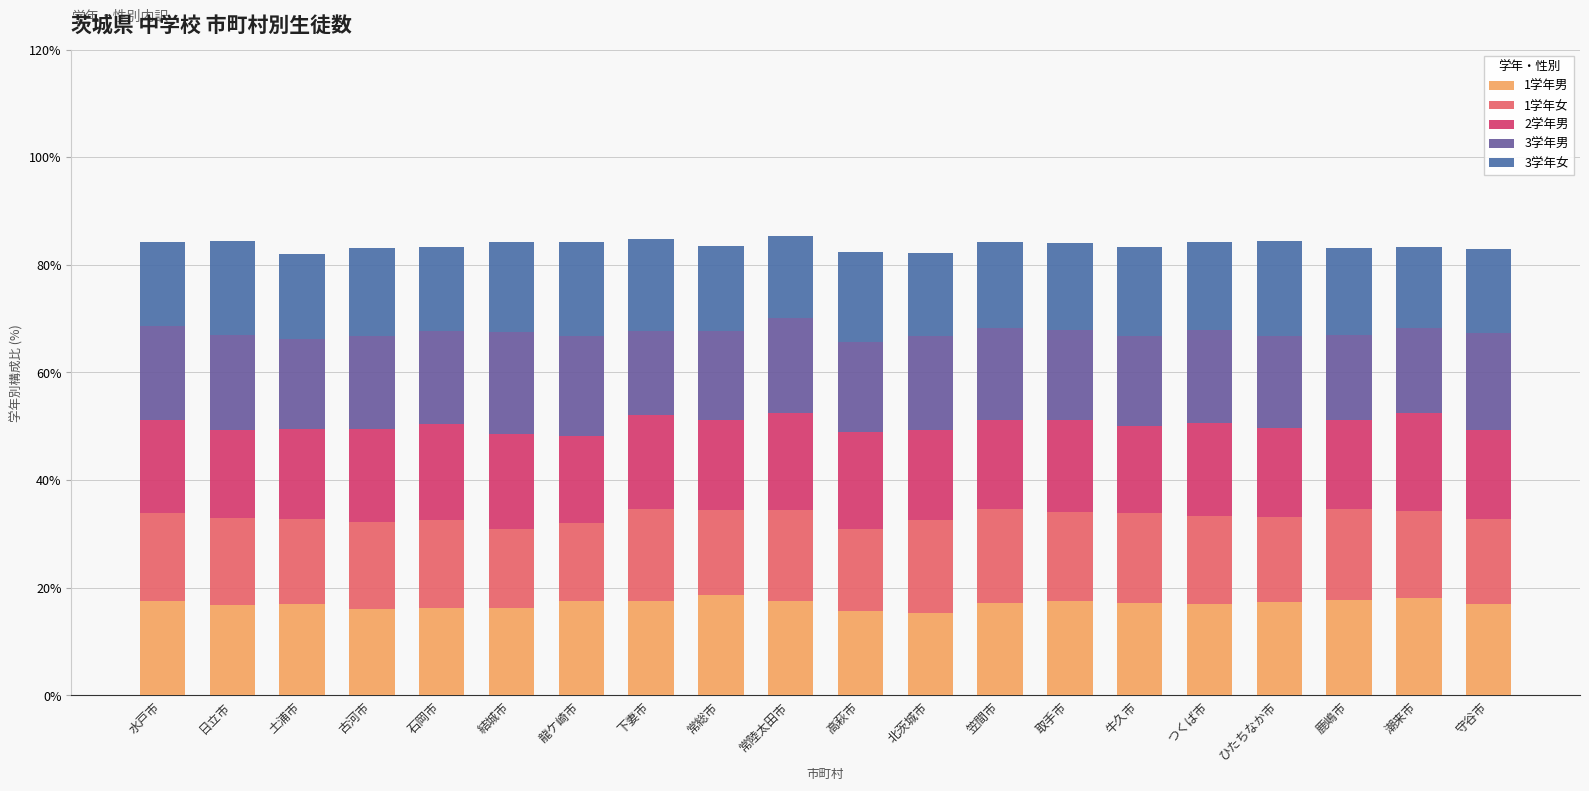

Does the chart contain any negative values?

No